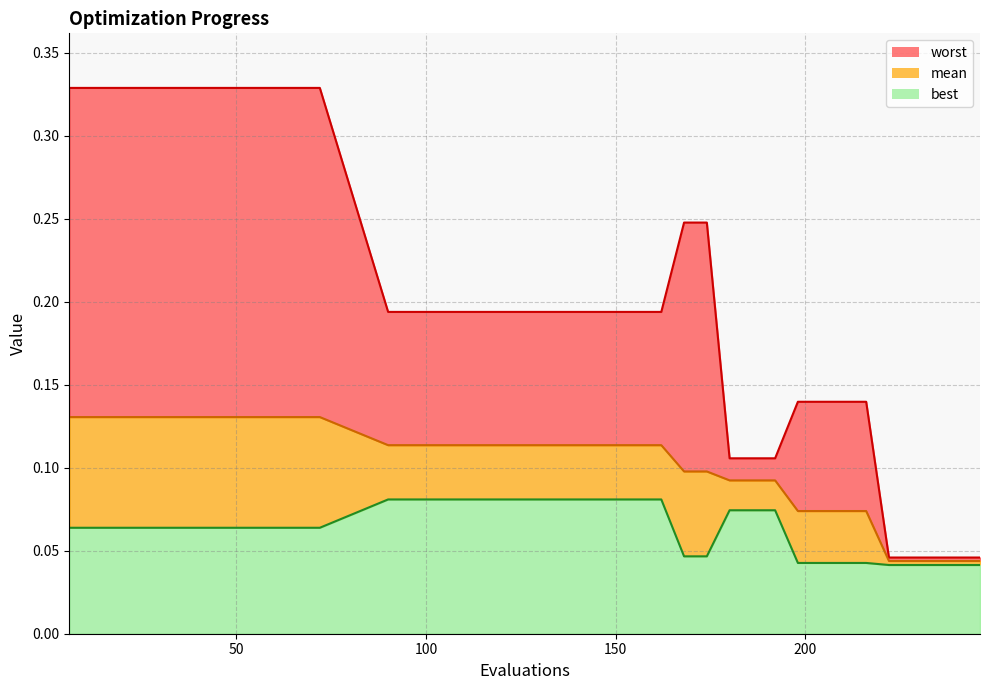

Rank the categories by mean value from highest to lowest.

6, 24, 48, 72, 90, 102, 114, 126, 132, 138, 144, 150, 156, 162, 168, 174, 180, 186, 192, 198, 204, 210, 216, 222, 228, 234, 240, 246